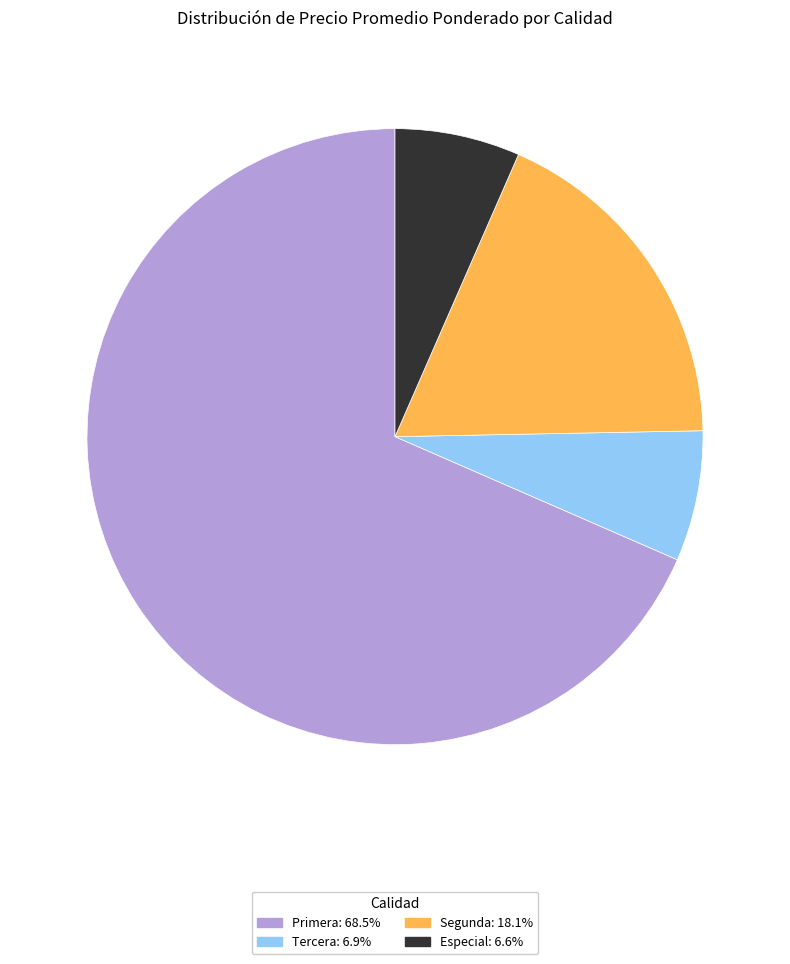

Does any single category account for the majority?

Yes